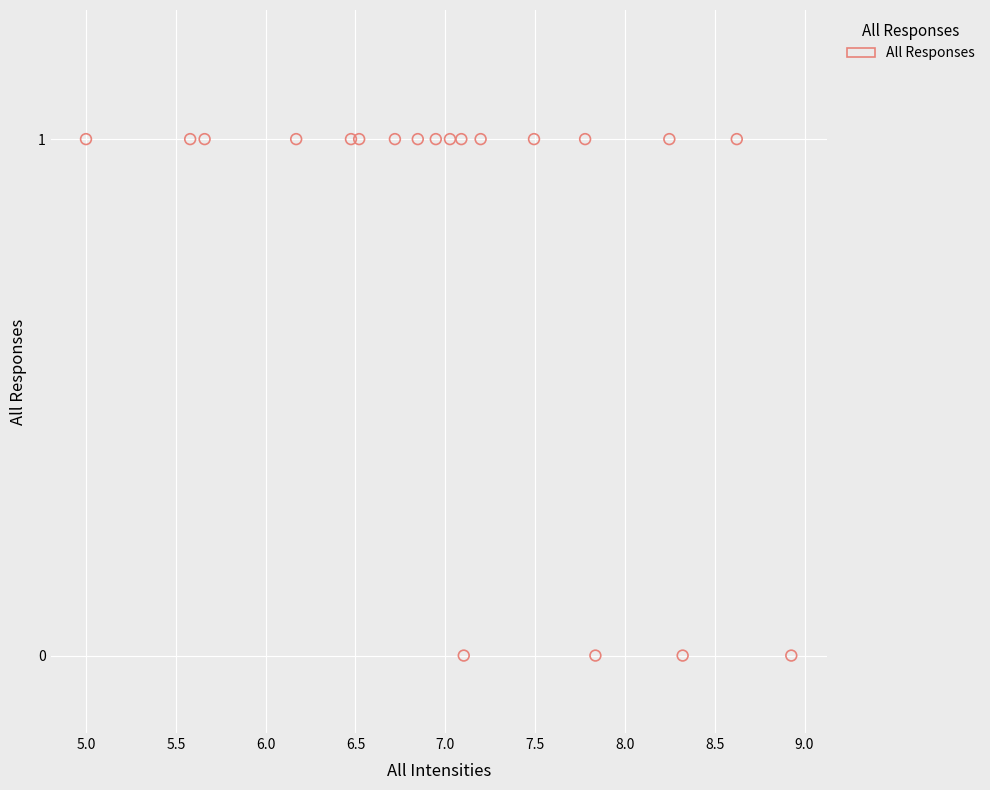

How many points are shown in the scatter plot?

20